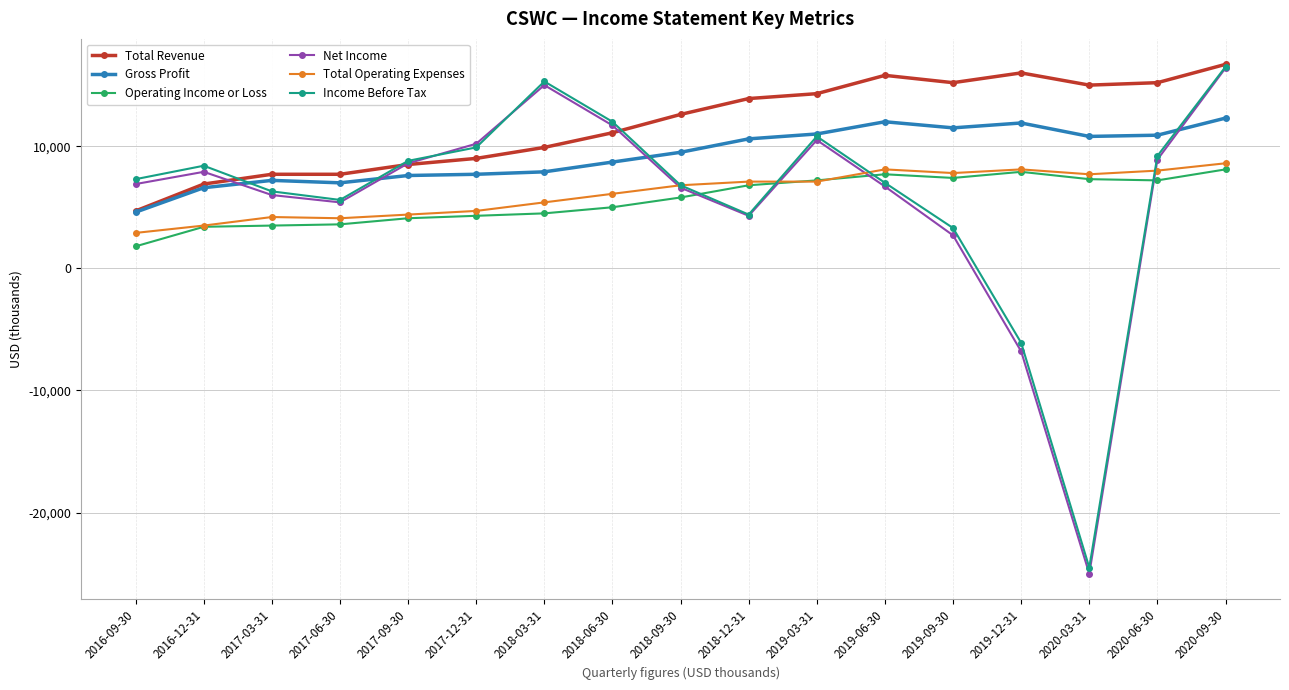

True or false: Operating Income or Loss and Net Income cross at least once.

True